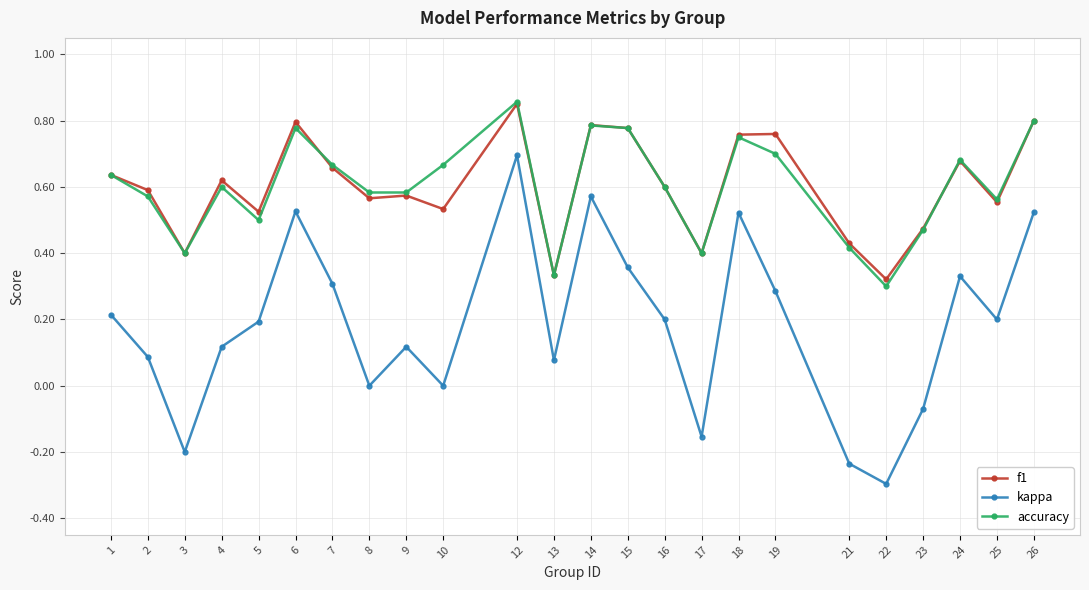

The accuracy series shows 0.3 at 22. True or false?

True